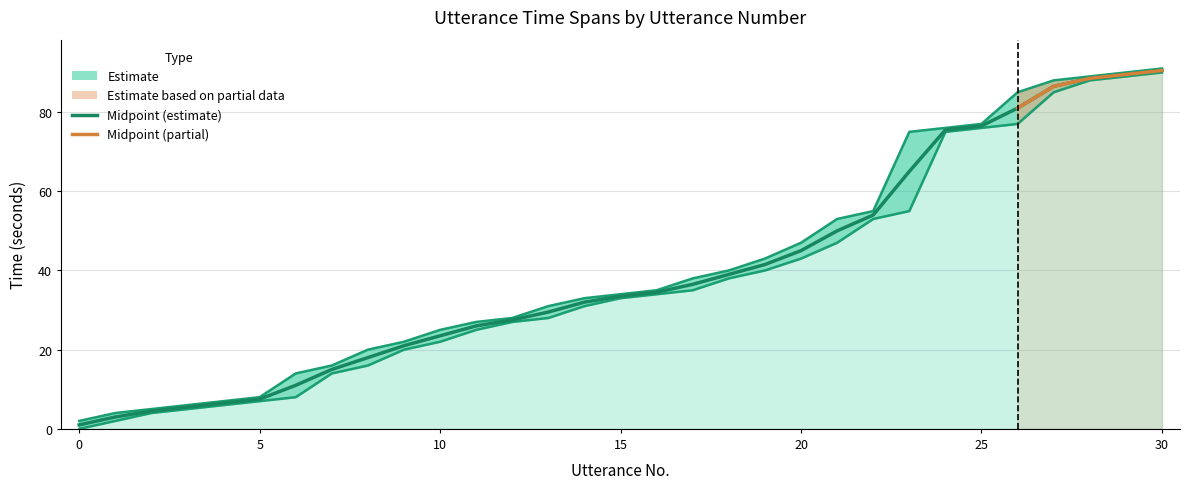

Is the value of start_time at 11 greater than the value of end_time at 11?

No